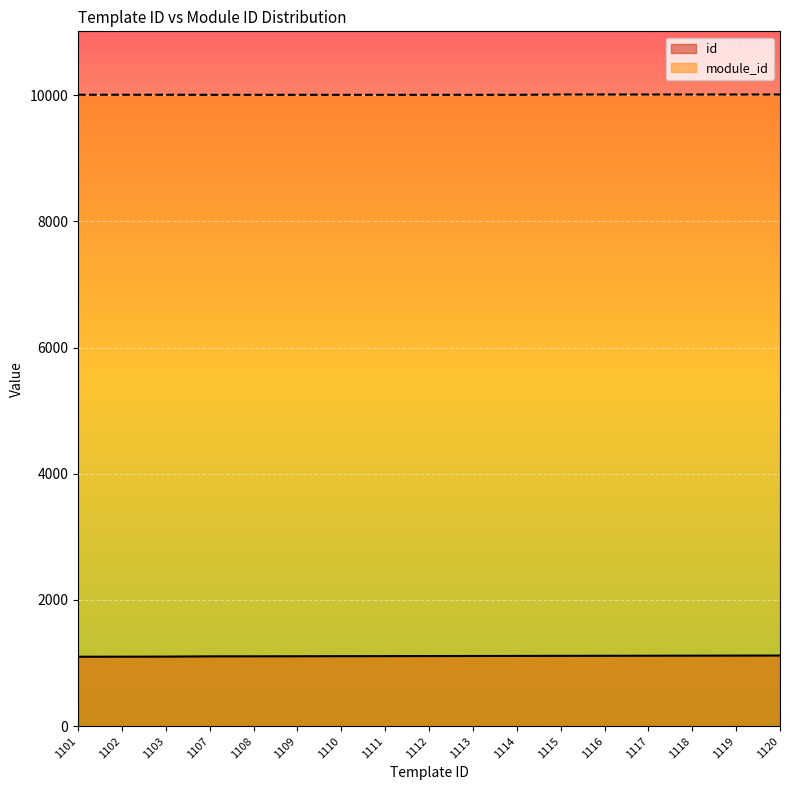

Count the module_id values in the range 10003 to 10008.

17